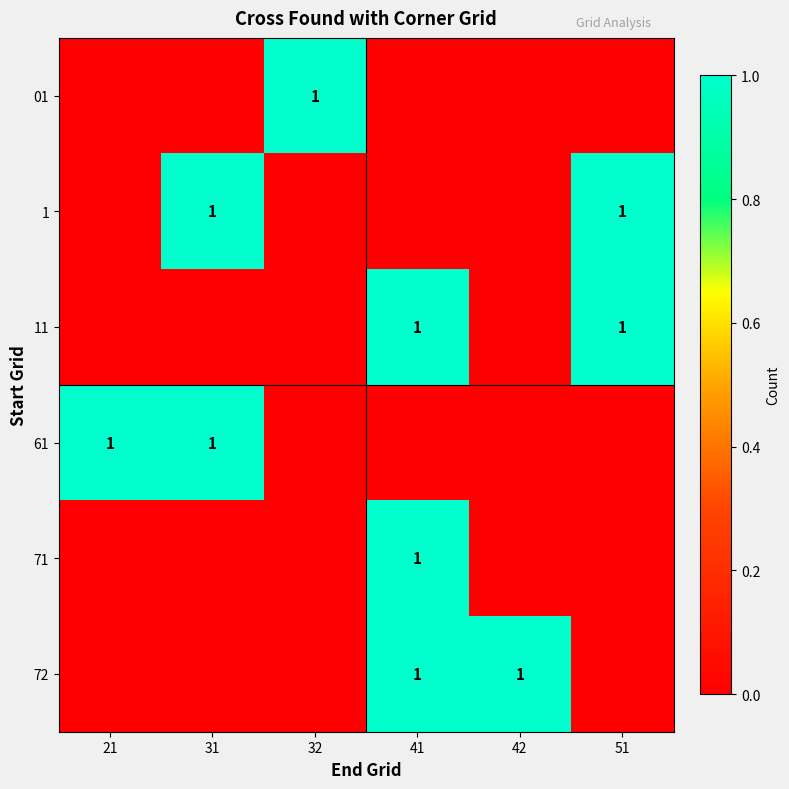

Is it true that 61 equals 0 at 31?

False